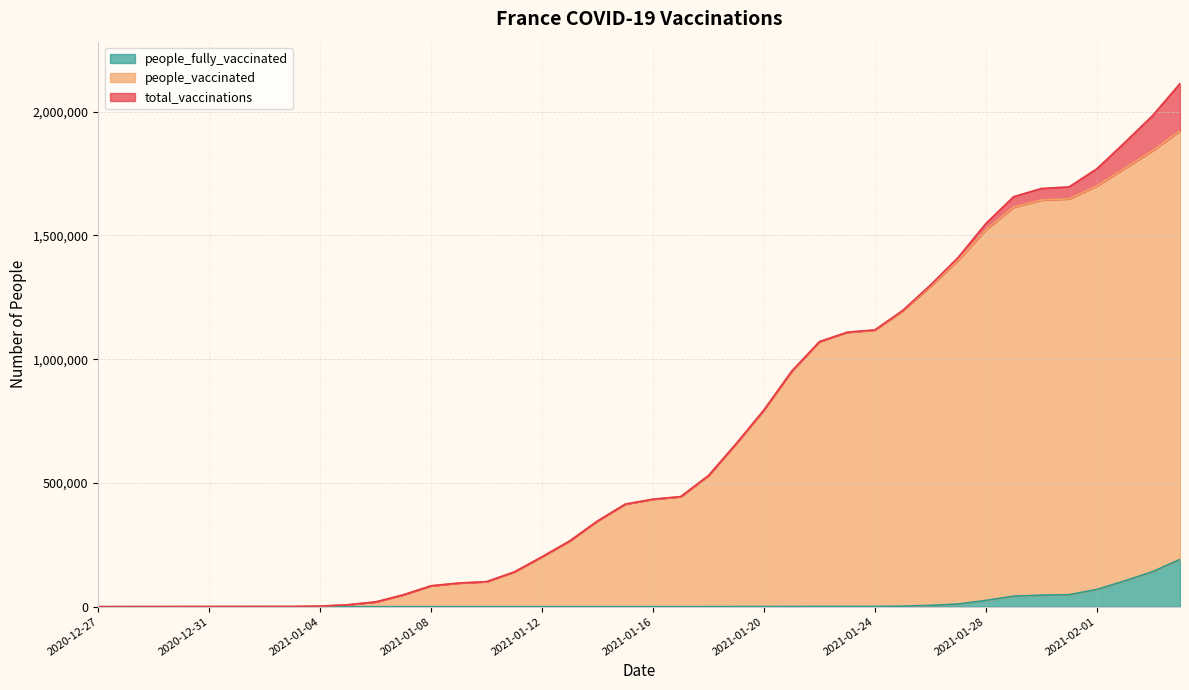

How many lines are shown in the chart?

3